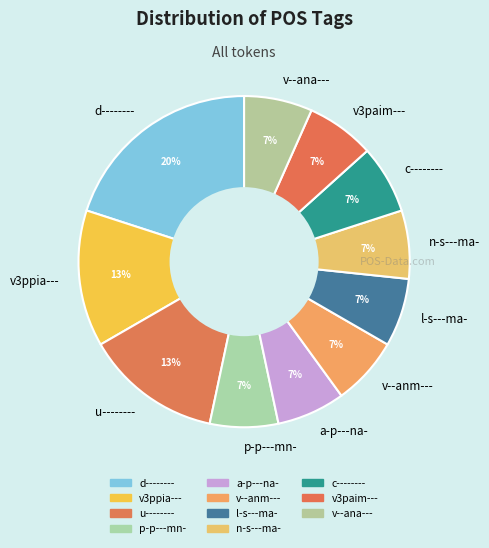

Between v3ppia--- and l-s---ma-, which is larger?

v3ppia---